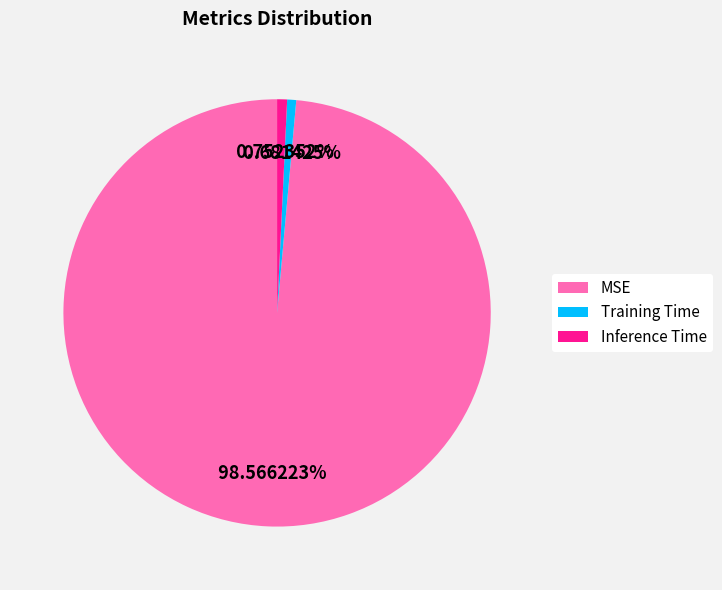

Is there any slice that represents more than half of the pie?

Yes